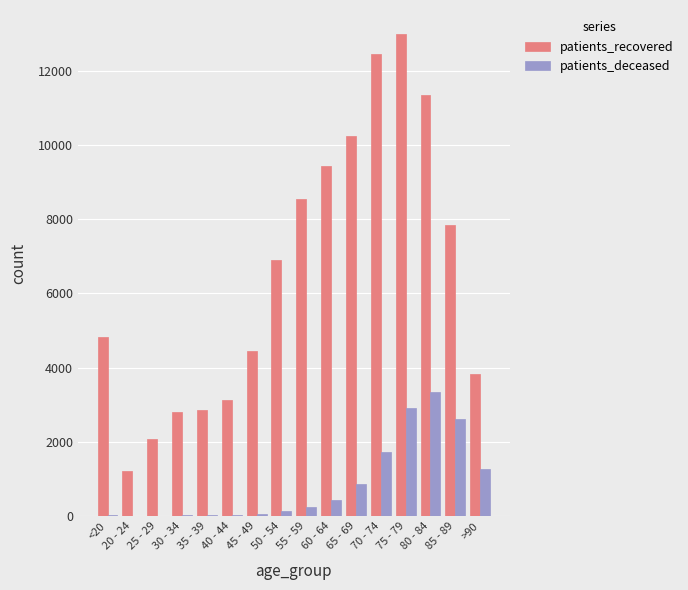

What is the sum of all patients_deceased values?

13673